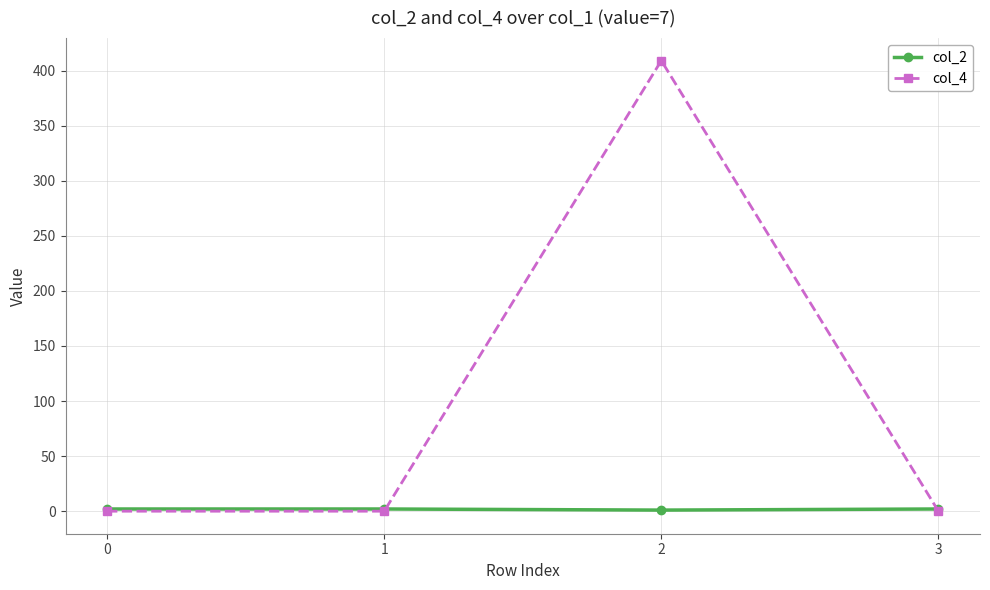

List the series in order of their peak value, highest first.

col_4, col_2